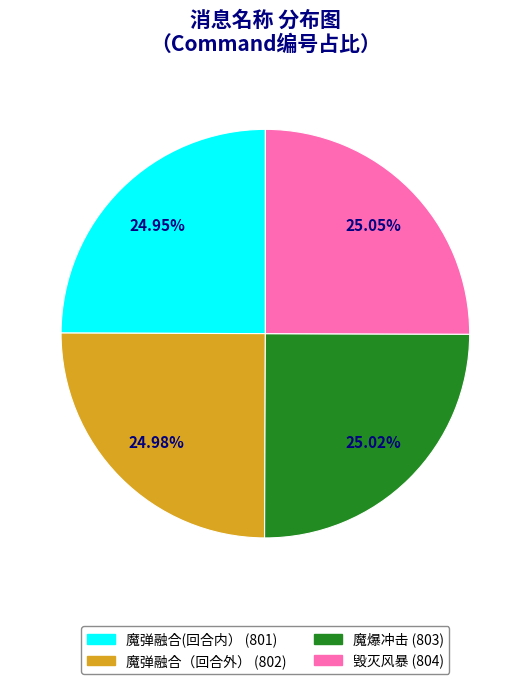

Is there a majority slice in this chart?

No